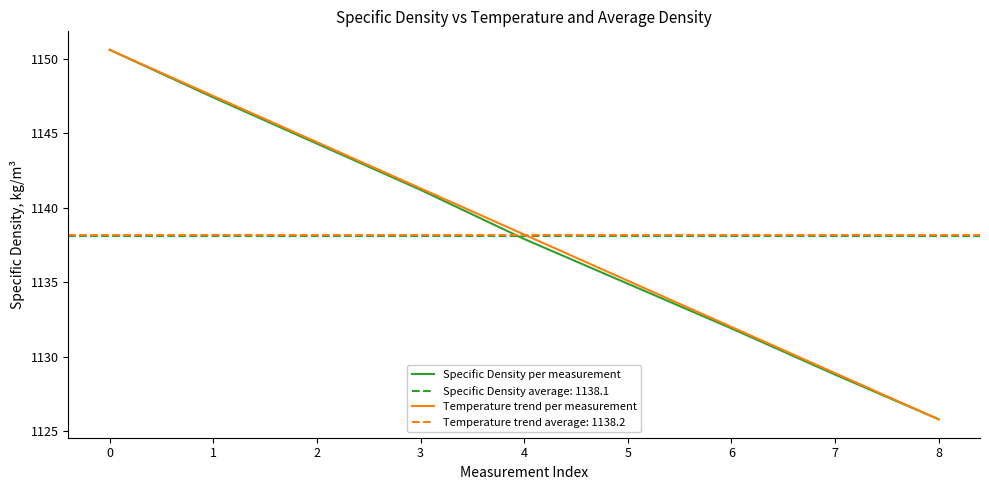

List the series in order of their overall mean, highest first.

Temperature trend per measurement, Specific Density per measurement